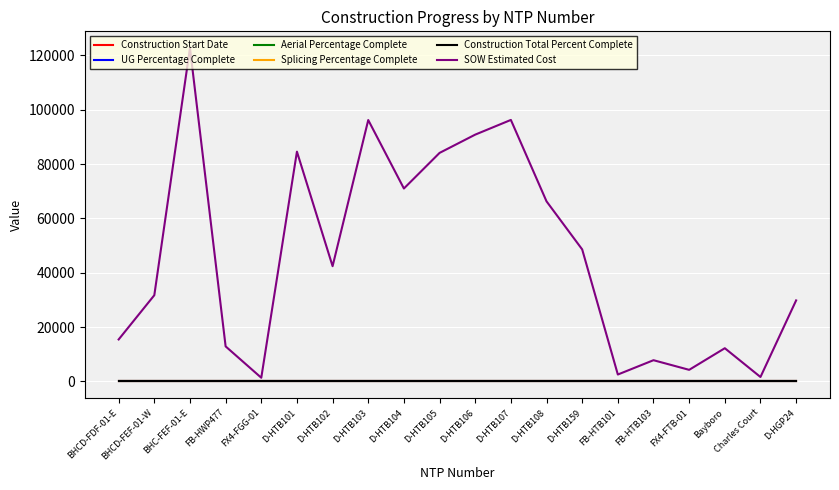

Which series has the largest total across all categories?

SOW Estimated Cost